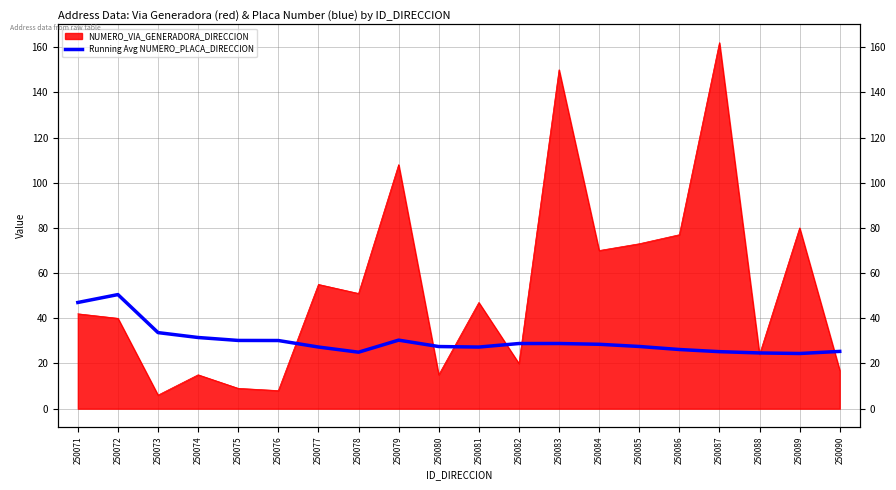

Where does the data first go above 28?

250071